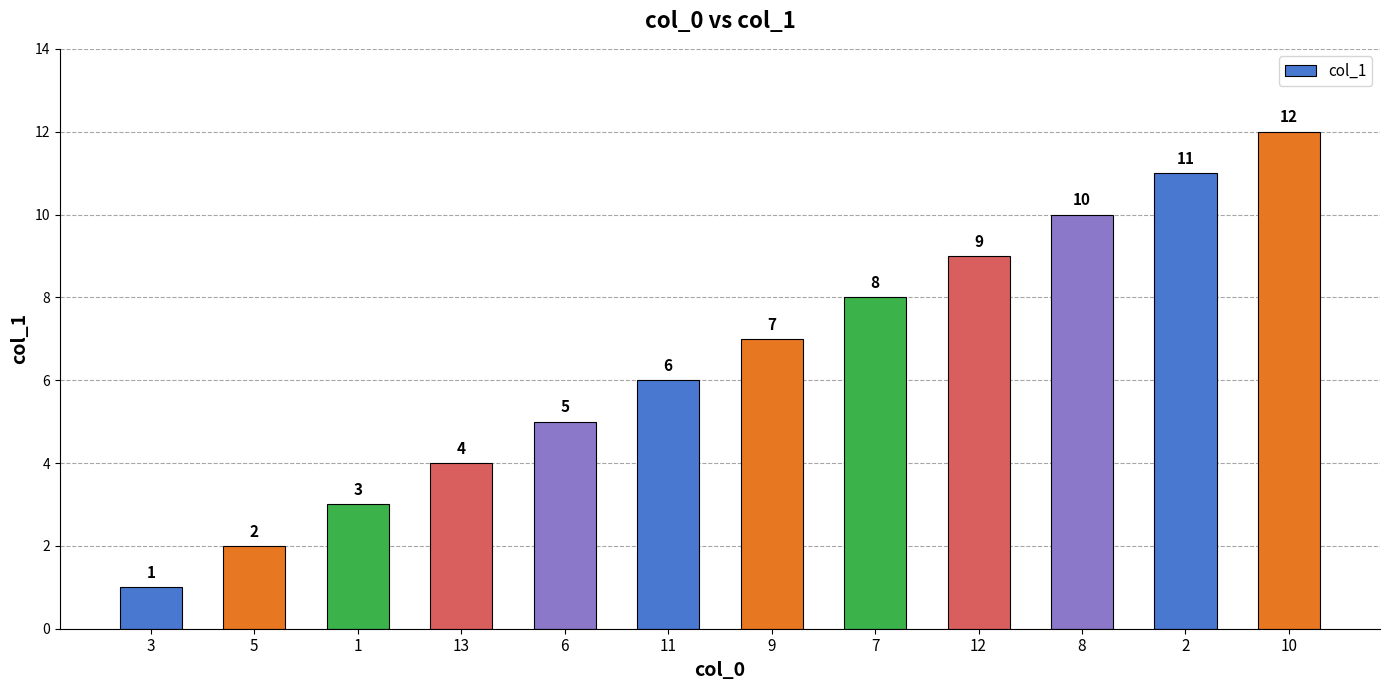

Are the bars grouped side by side (vs. stacked)?

No